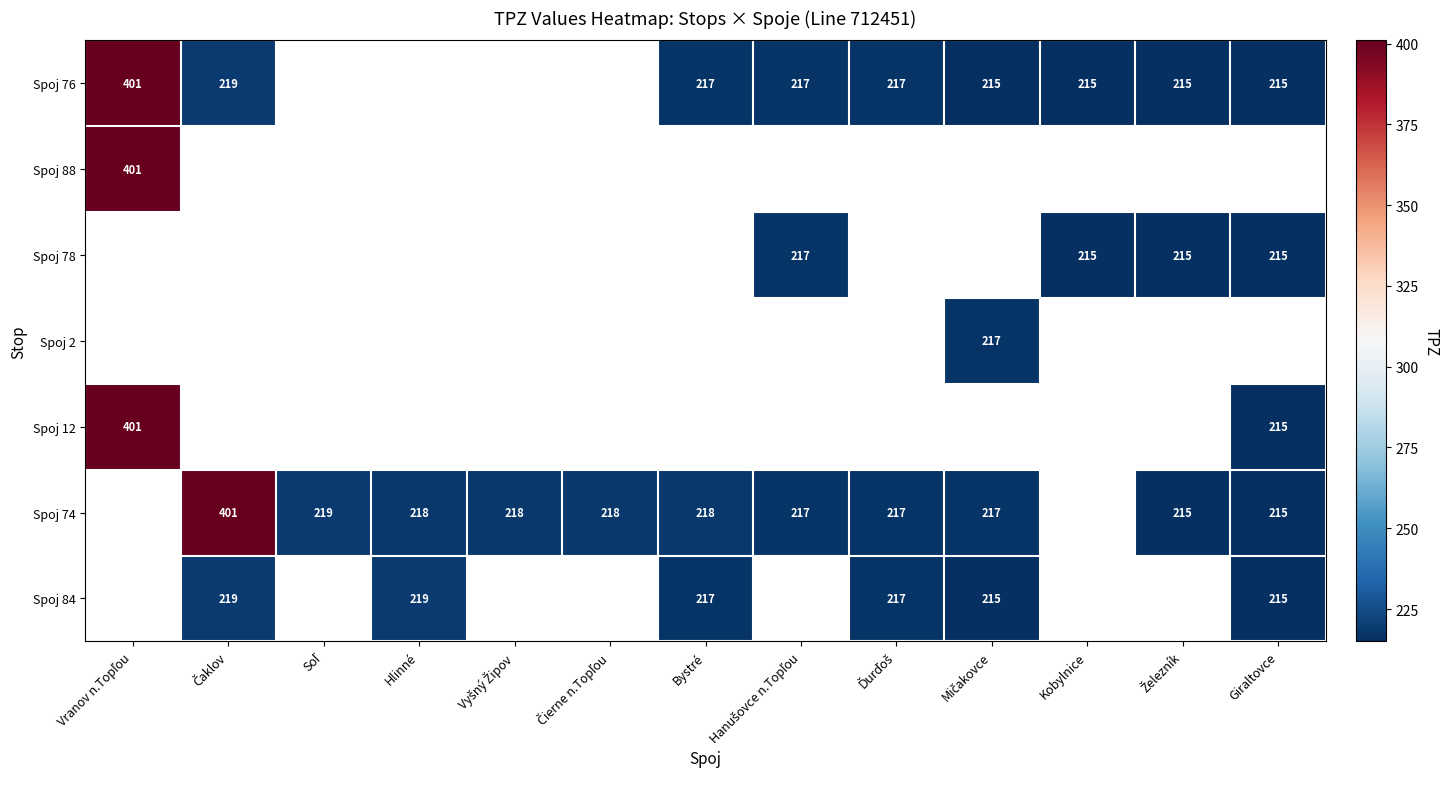

Which category has the lowest value across all series?

Mičakovce